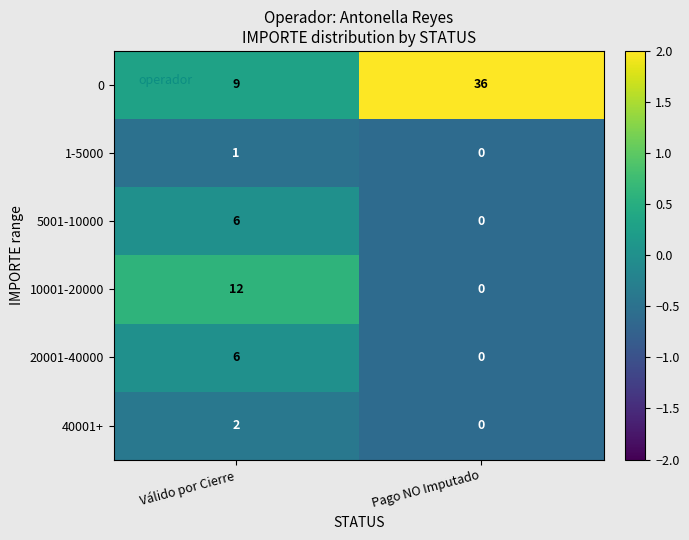

Is it true that 0 equals 2 at Válido por Cierre?

False